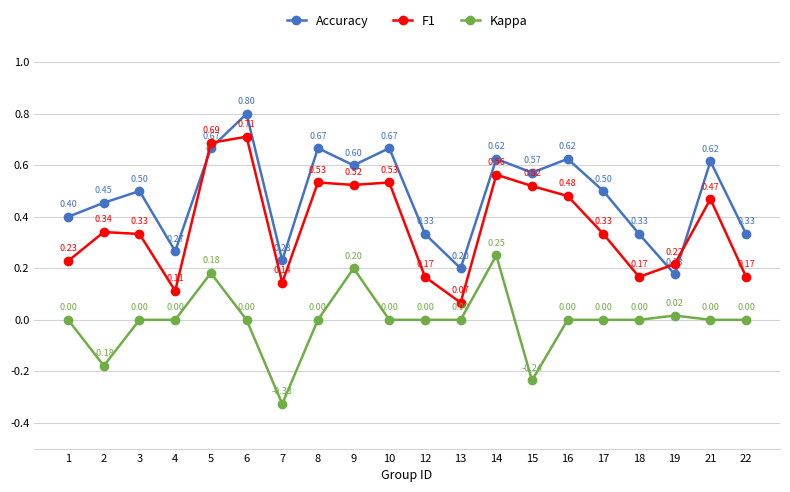

What is the sum of all Accuracy values?

9.6